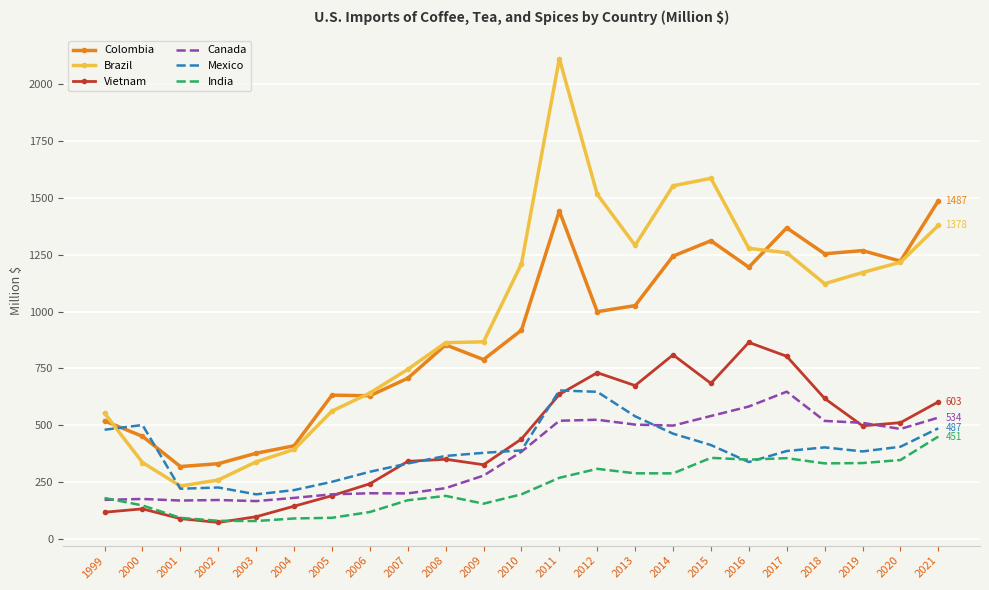

Is the value of Mexico at 2000 greater than the value of Colombia at 2008?

No